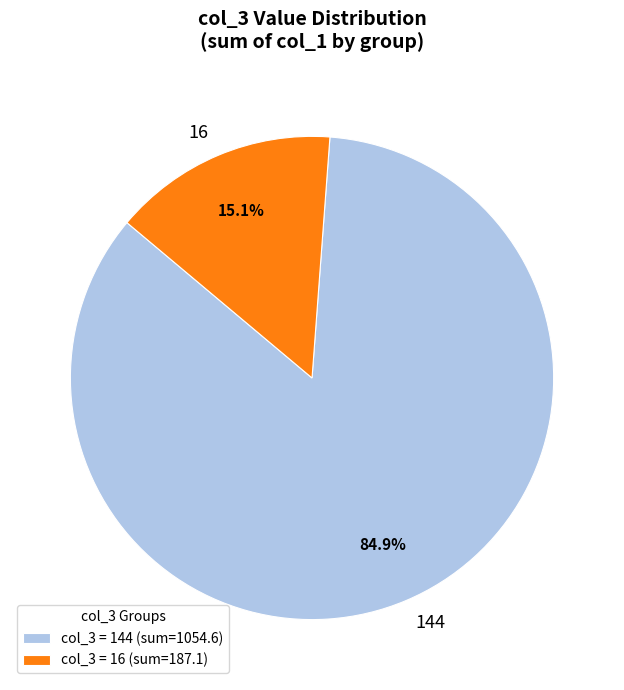

What is the ratio of the value at 144 to the value at 16?

5.6